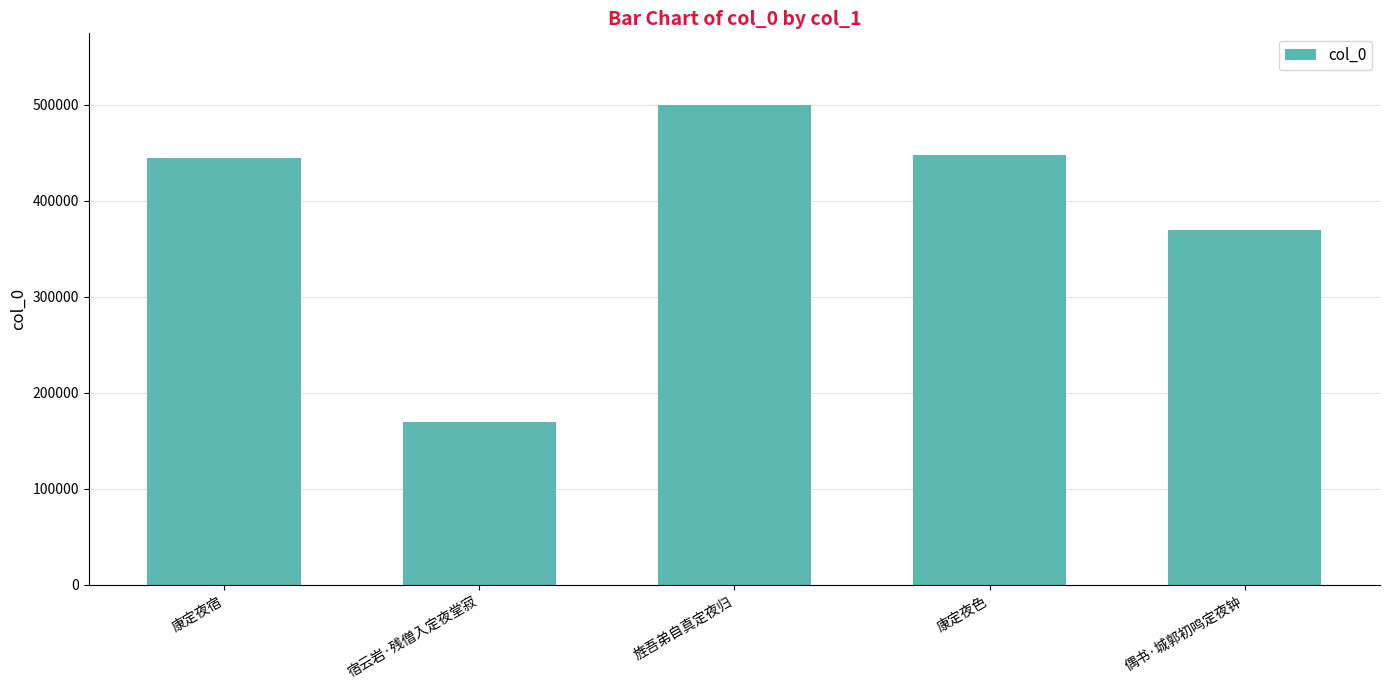

What value does the data have at 康定夜宿?

444128